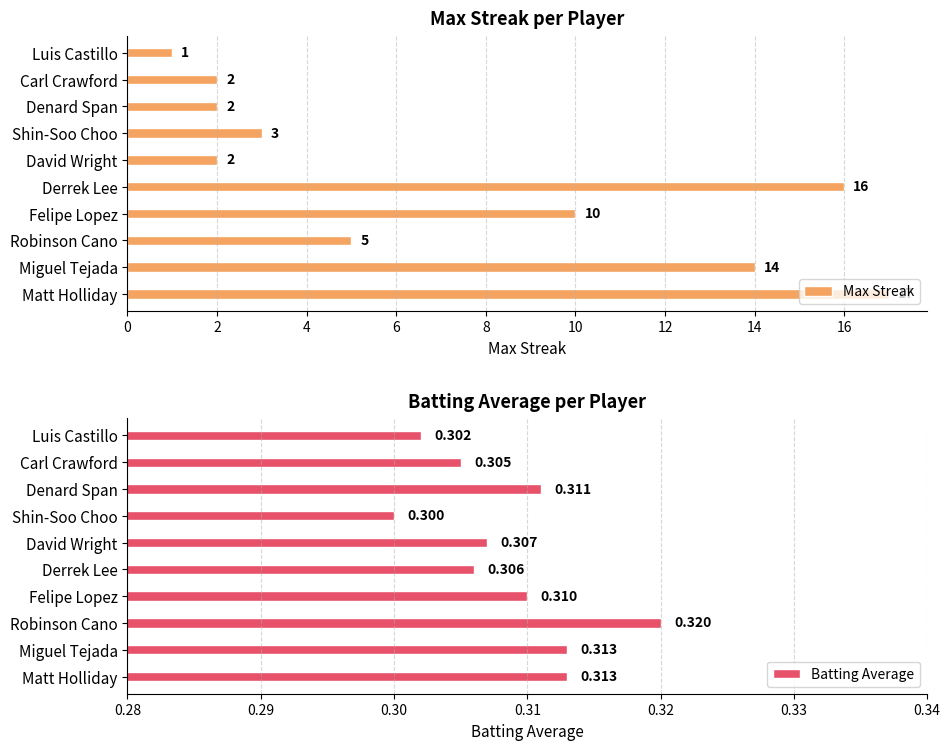

What is the sum of the Max Streak values at Carl Crawford and Robinson Cano?

7